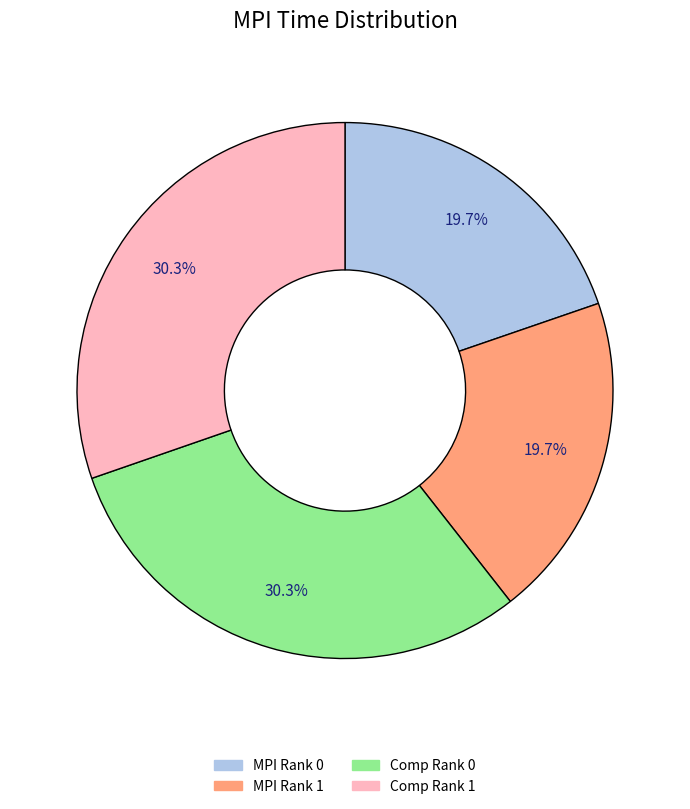

Between Comp Rank 1 and MPI Rank 0, which is larger?

Comp Rank 1